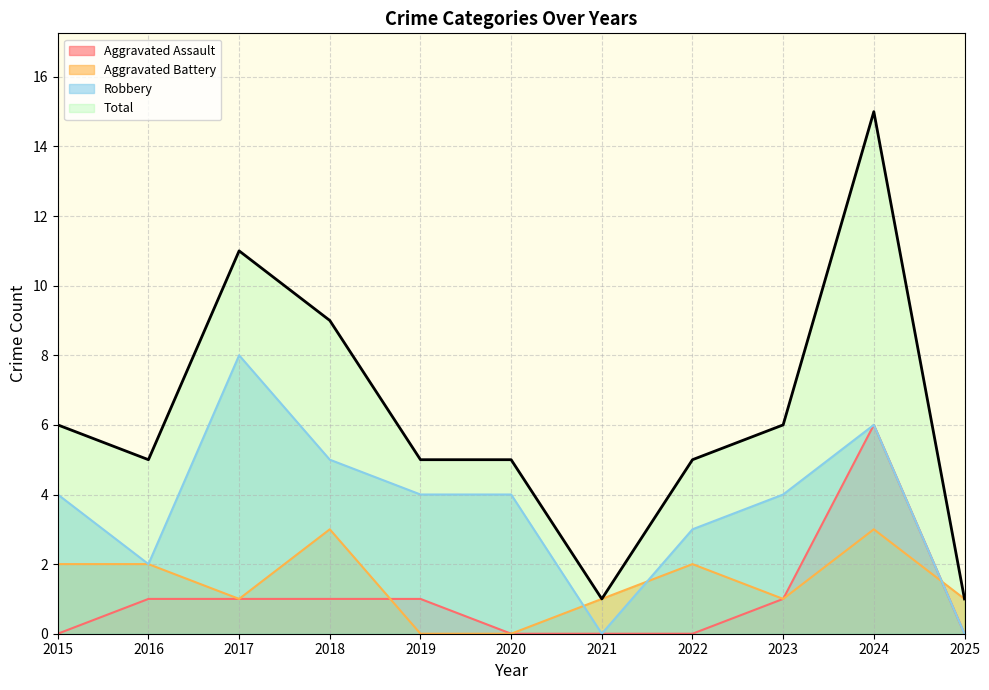

The Aggravated Assault series shows 3 at 2021. True or false?

False